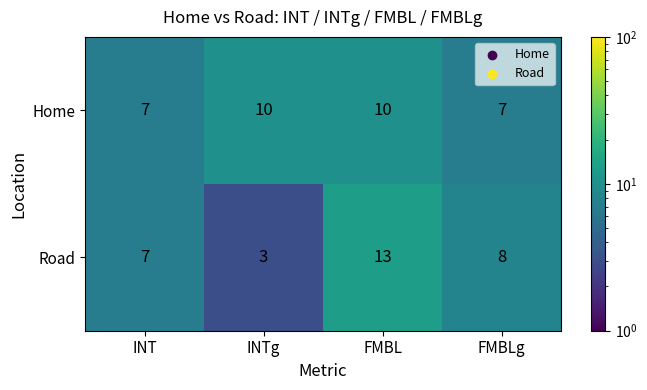

How many series are shown in this chart?

2